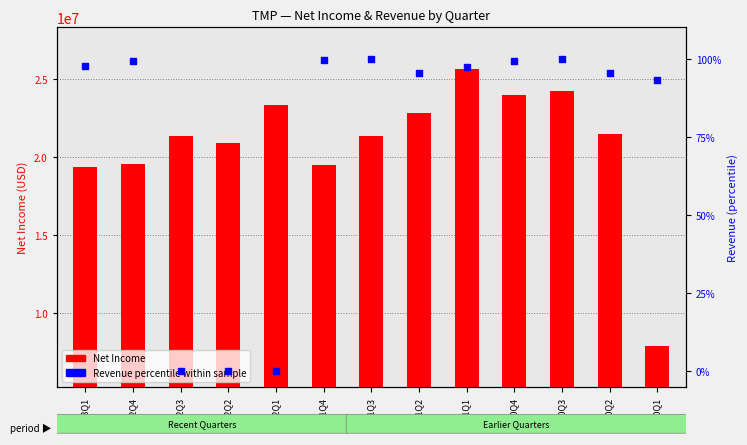

Which series reaches the maximum Y coordinate?

Net Income